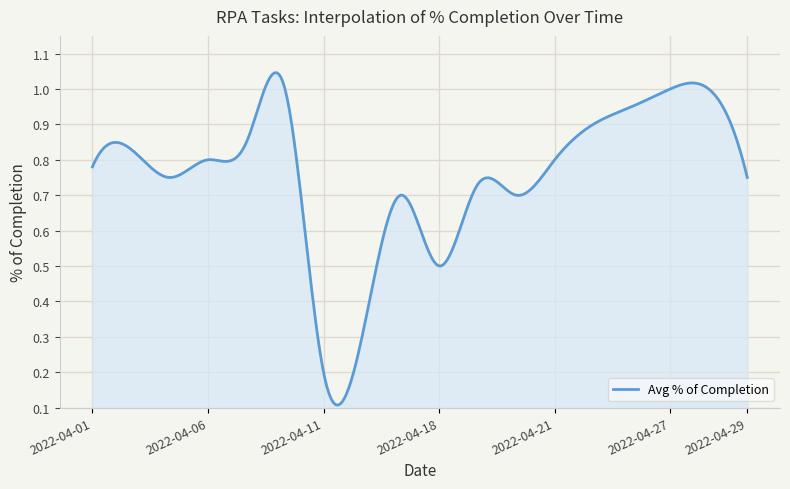

How many lines are shown in the chart?

1